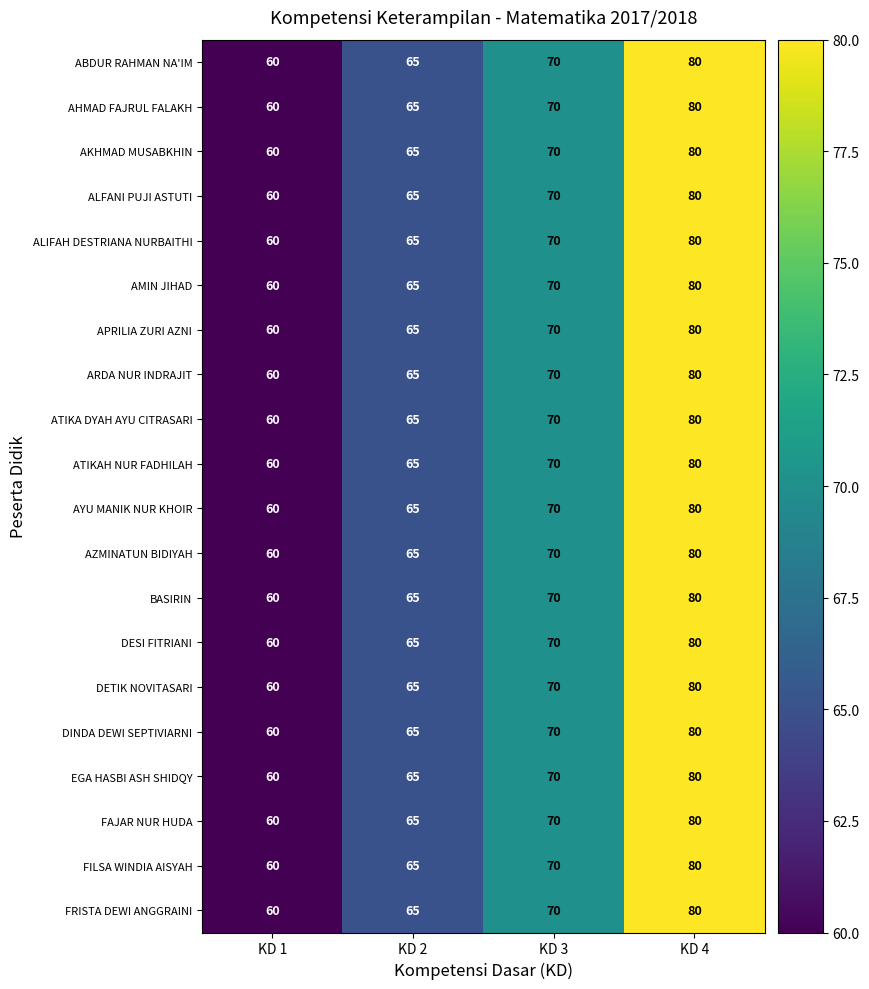

How many values in the DESI FITRIANI series are below 70?

2